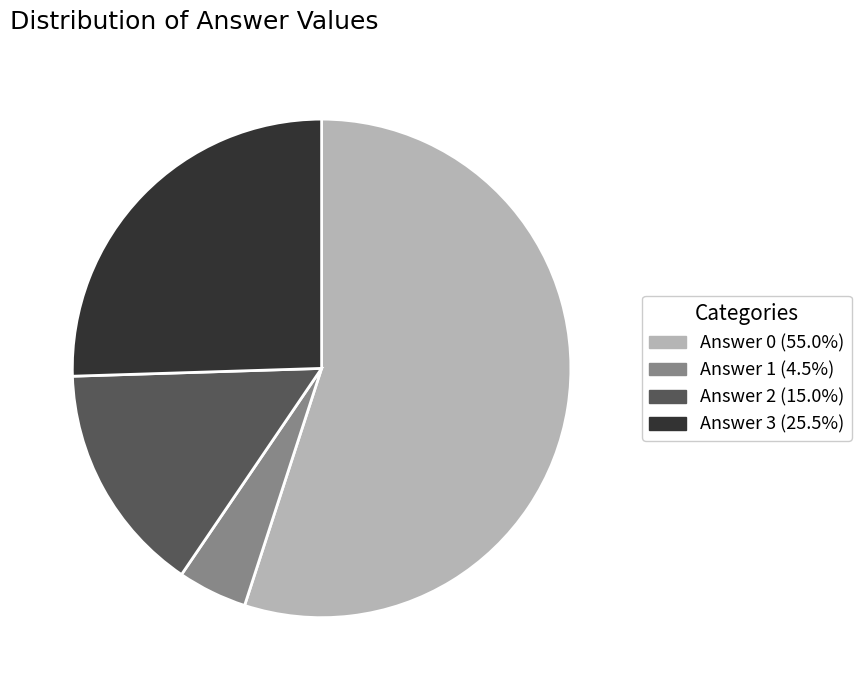

Is there any slice that represents more than half of the pie?

Yes